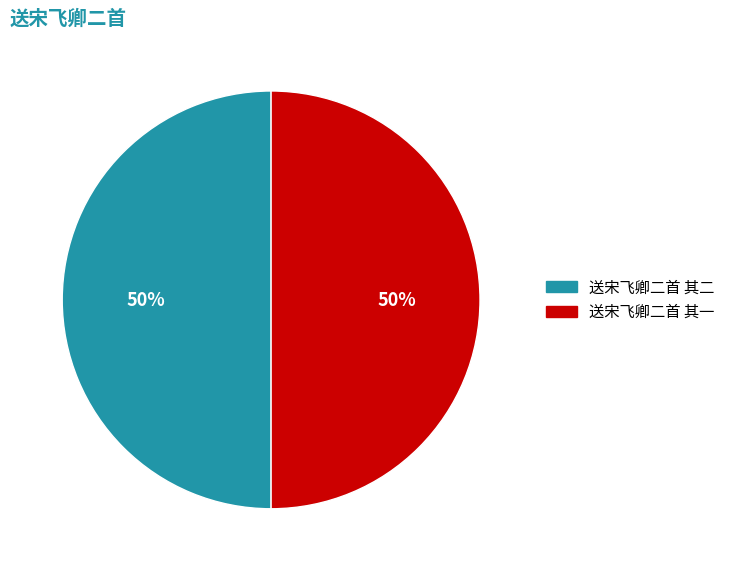

True or false: 送宋飞卿二首 其一 accounts for 57% of the total.

False